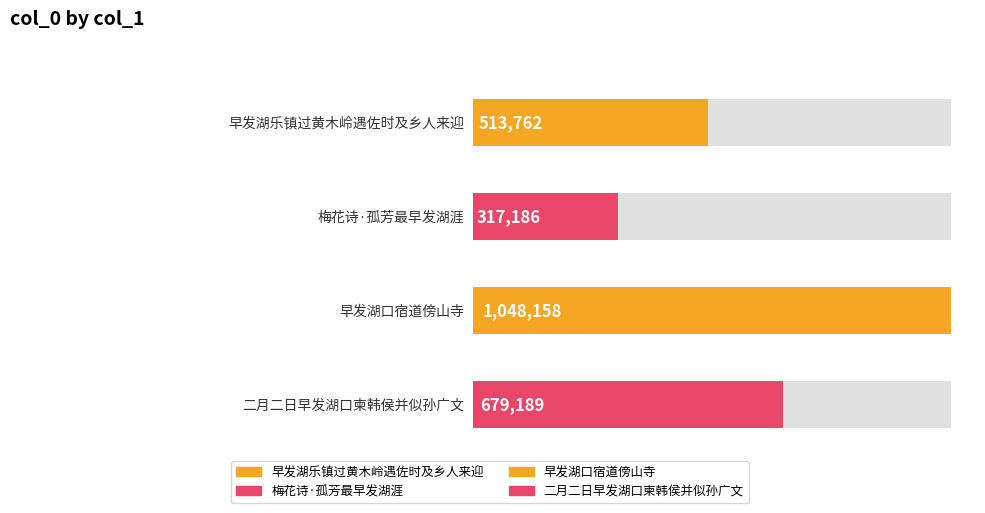

List the labels in order of value, smallest first.

梅花诗·孤芳最早发湖涯, 早发湖乐镇过黄木岭遇佐时及乡人来迎, 二月二日早发湖口柬韩侯并似孙广文, 早发湖口宿道傍山寺